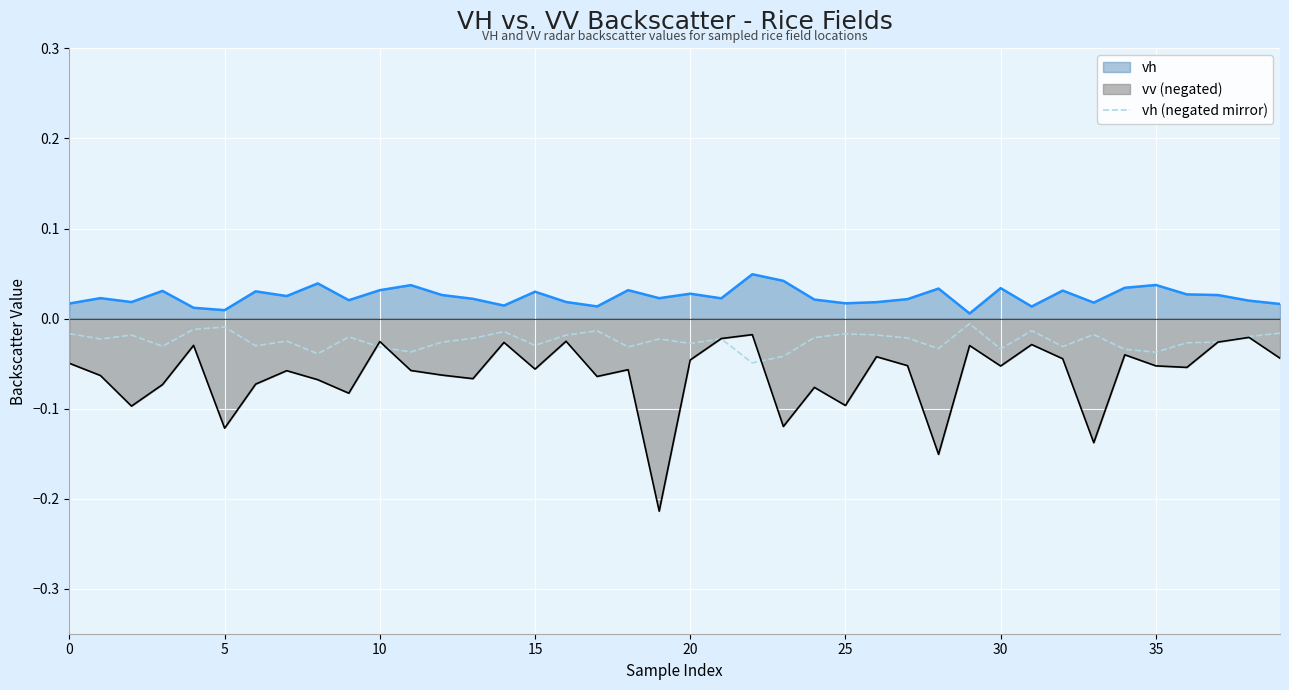

Rank the series by their average value, from lowest to highest.

vv (negated), vh (negated mirror), vh